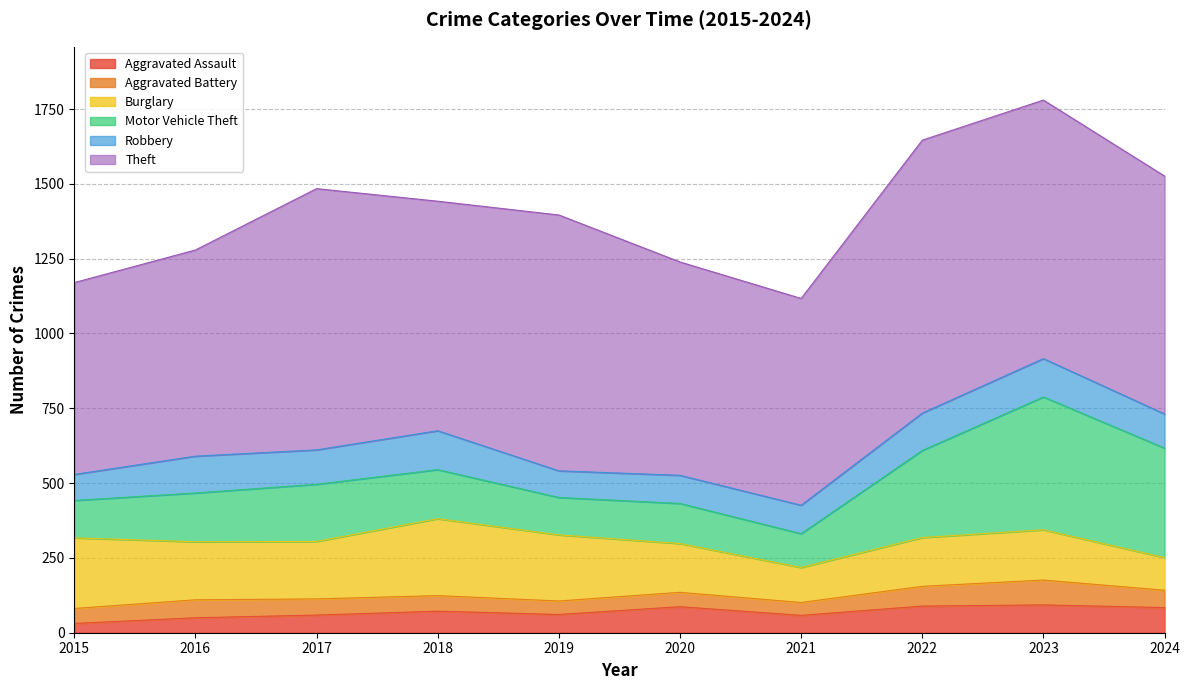

What is the difference between the maximum and minimum values in the Motor Vehicle Theft series?

331